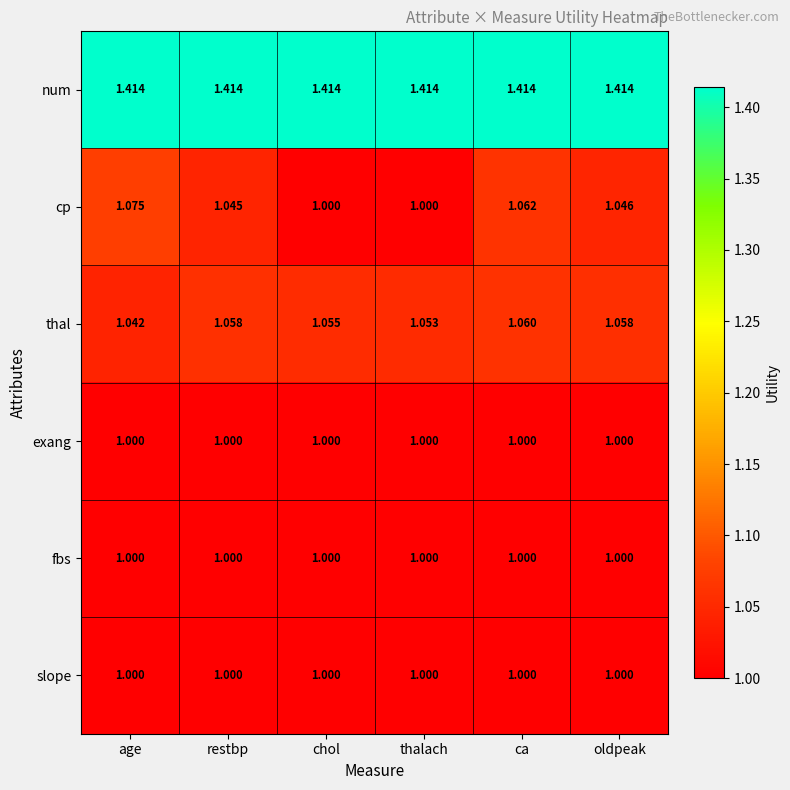

Which series has the largest total across all categories?

num